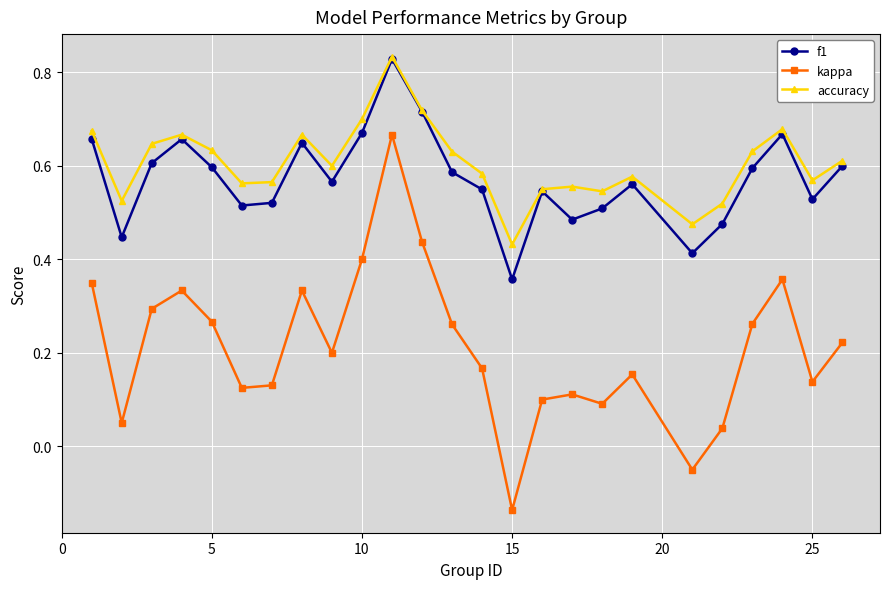

In kappa, how many points are lower than both neighbors (excluding endpoints)?

7